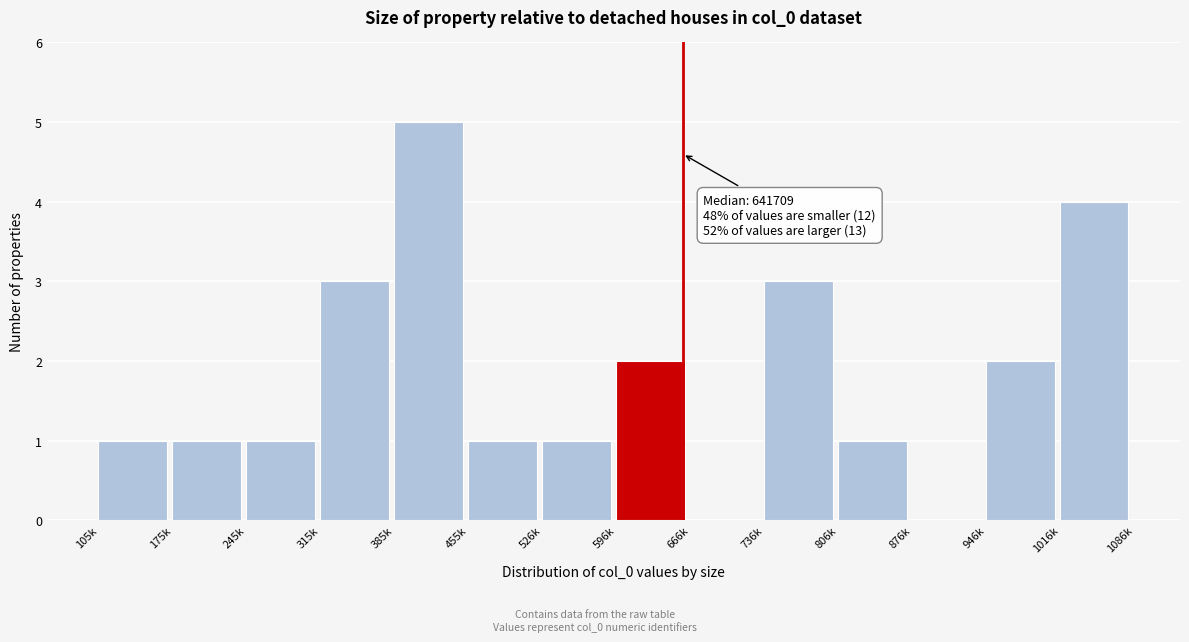

Reading left to right, what are all the values shown in this chart?

105k=1	175k=1	245k=1	315k=3	385k=5	455k=1	526k=1	596k=2	666k=0	736k=3	806k=1	876k=0	946k=2	1016k=4